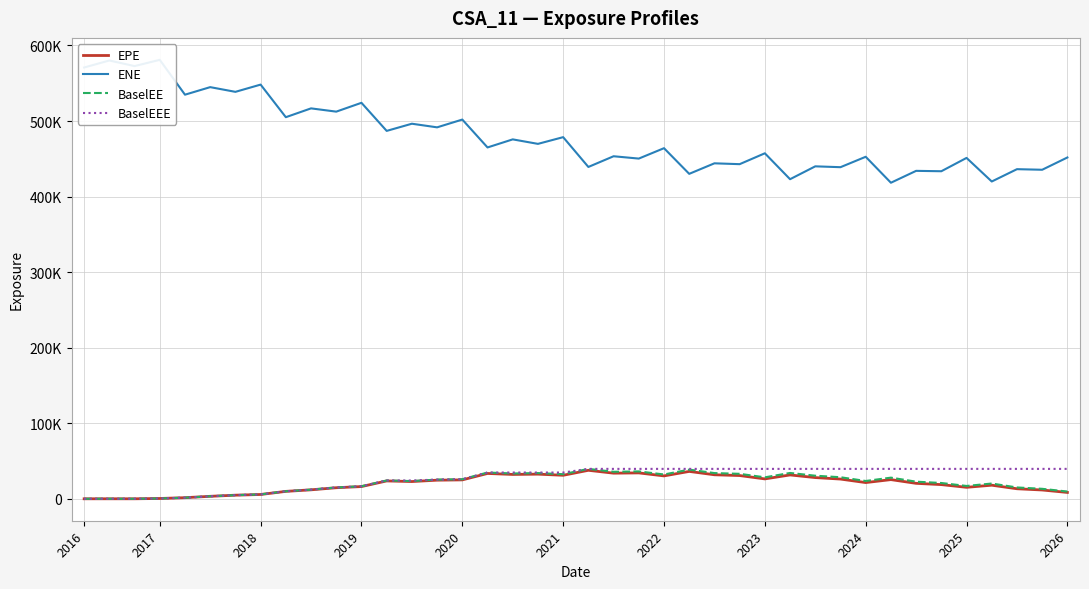

True or false: BaselEEE and EPE cross at least once.

False